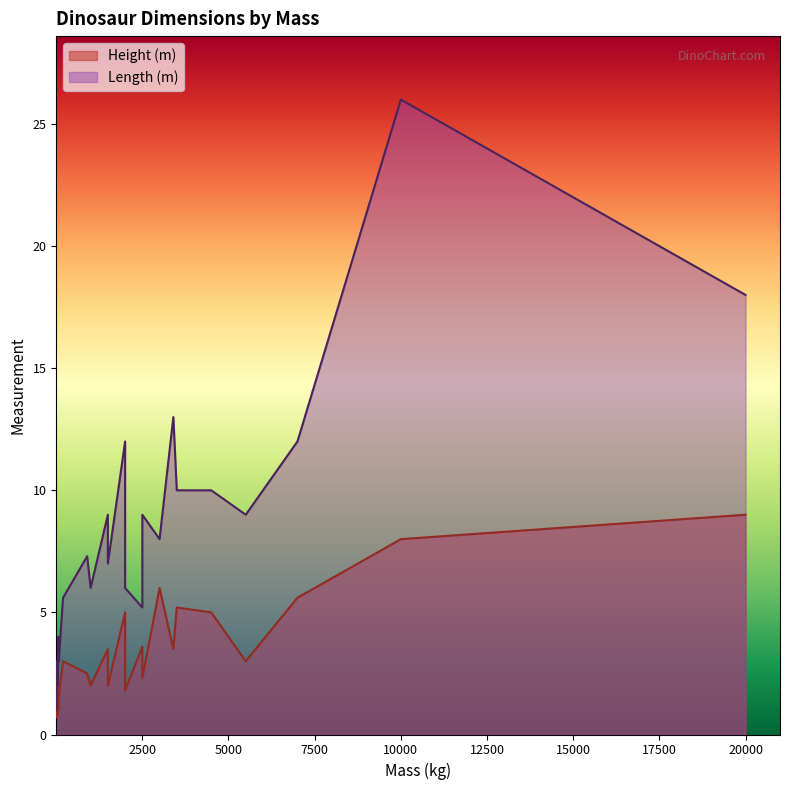

At which label is Length (m) closest to 13?

3400